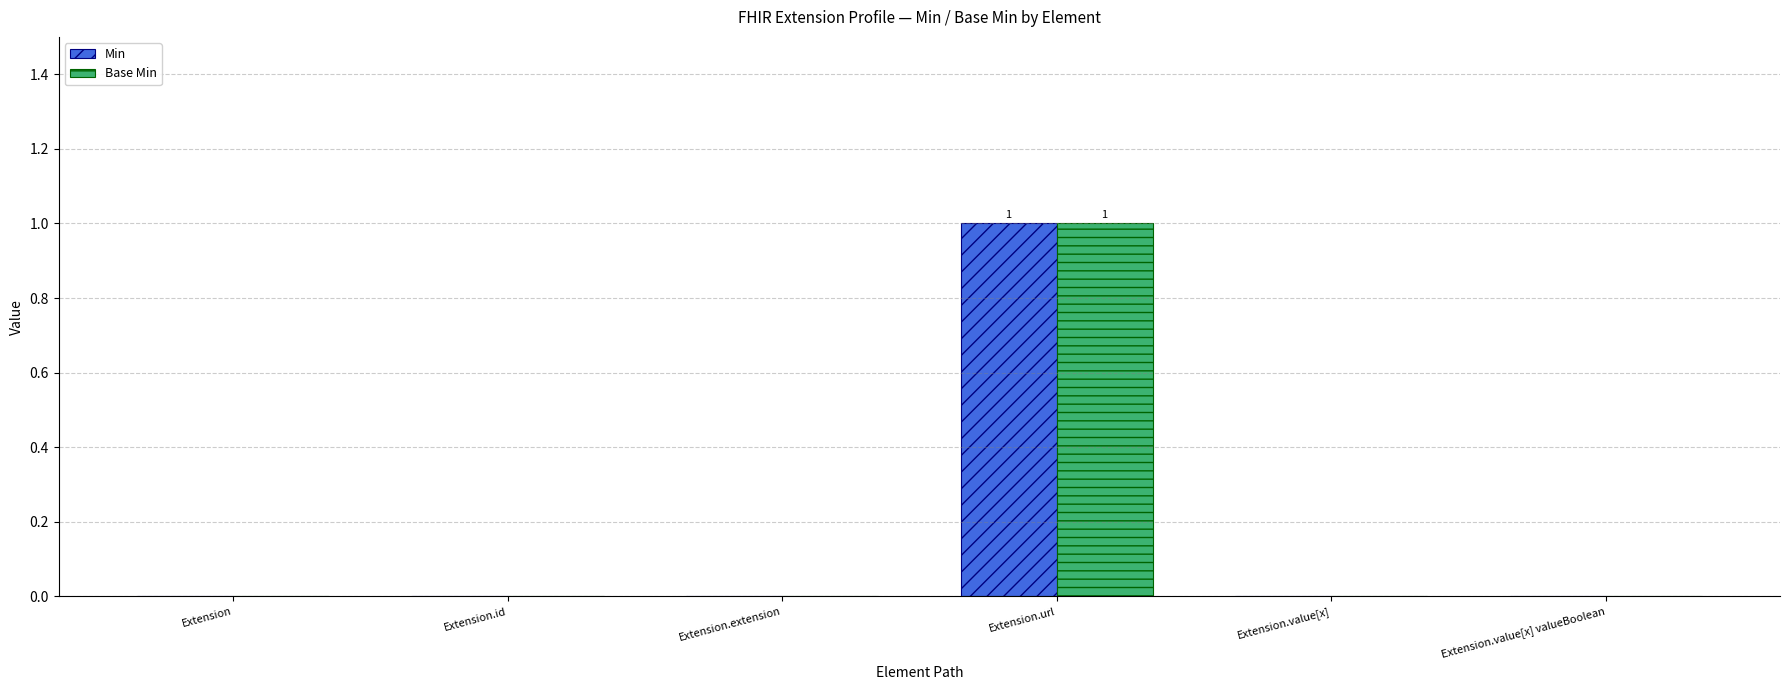

Reading left to right, extract all data points from this chart.

Min: Extension=0	Extension.id=0	Extension.extension=0	Extension.url=1	Extension.value[x]=0	Extension.value[x] valueBoolean=0
Base Min: Extension=0	Extension.id=0	Extension.extension=0	Extension.url=1	Extension.value[x]=0	Extension.value[x] valueBoolean=0